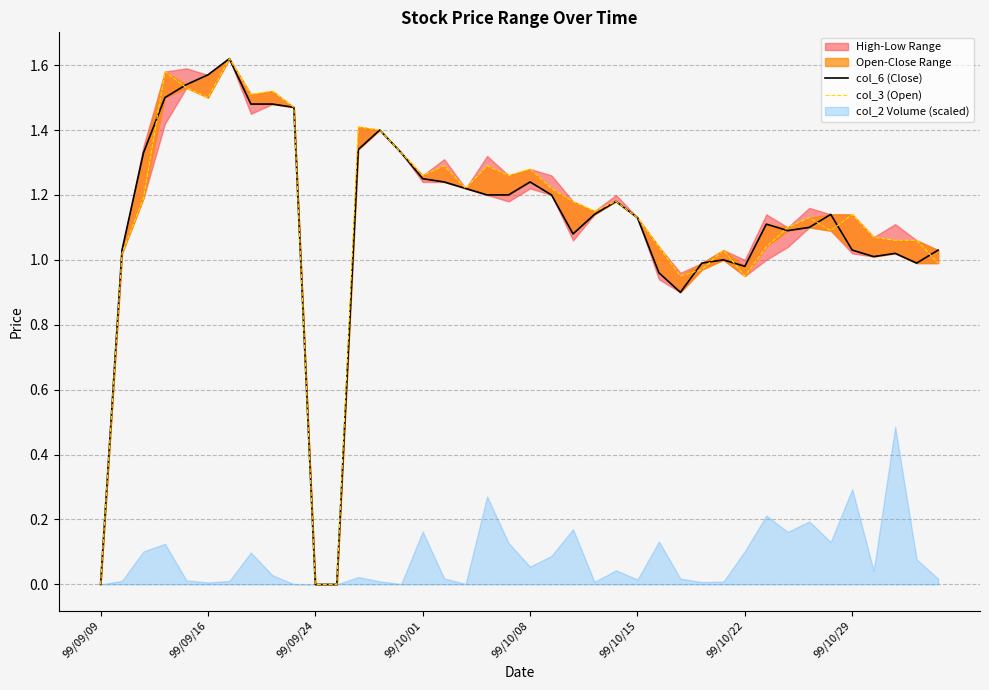

How many positive values does the col_6 (Close) series have?

37